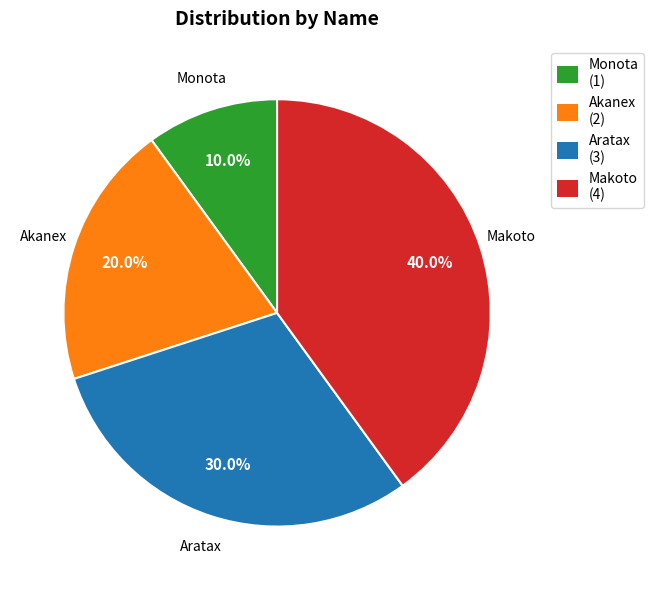

What percentage is the Aratax slice, to the nearest percent?

30%